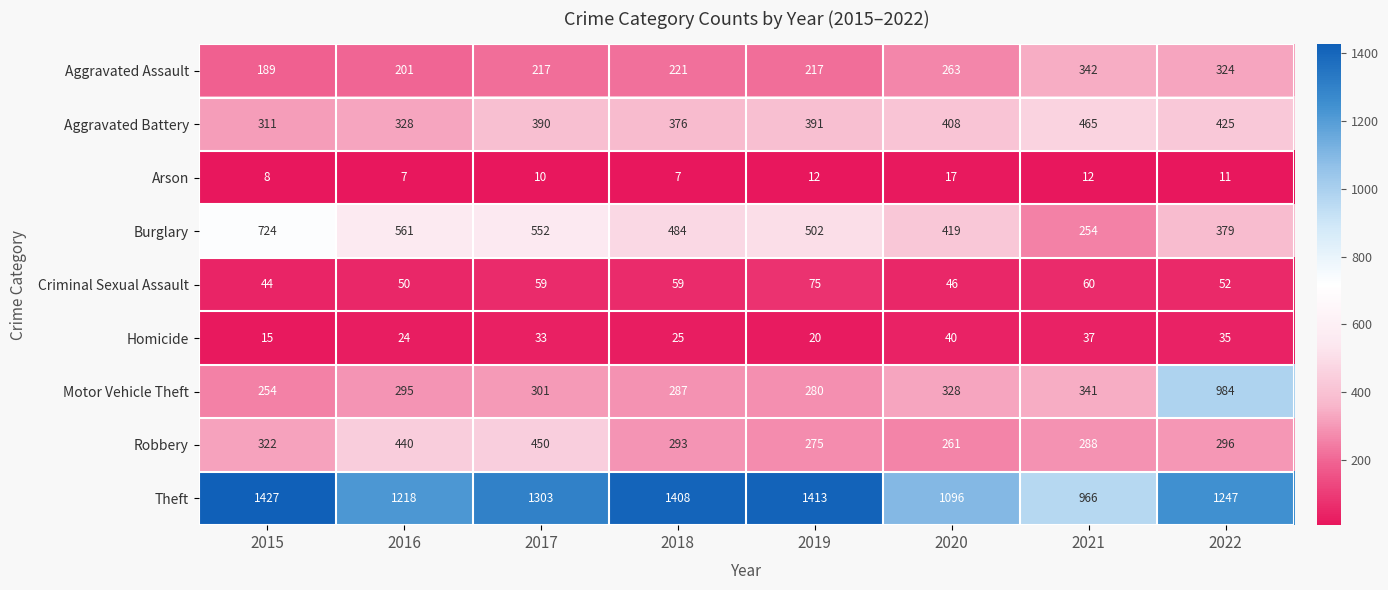

Between 2015 and 2016, which series saw the biggest shift?

Theft